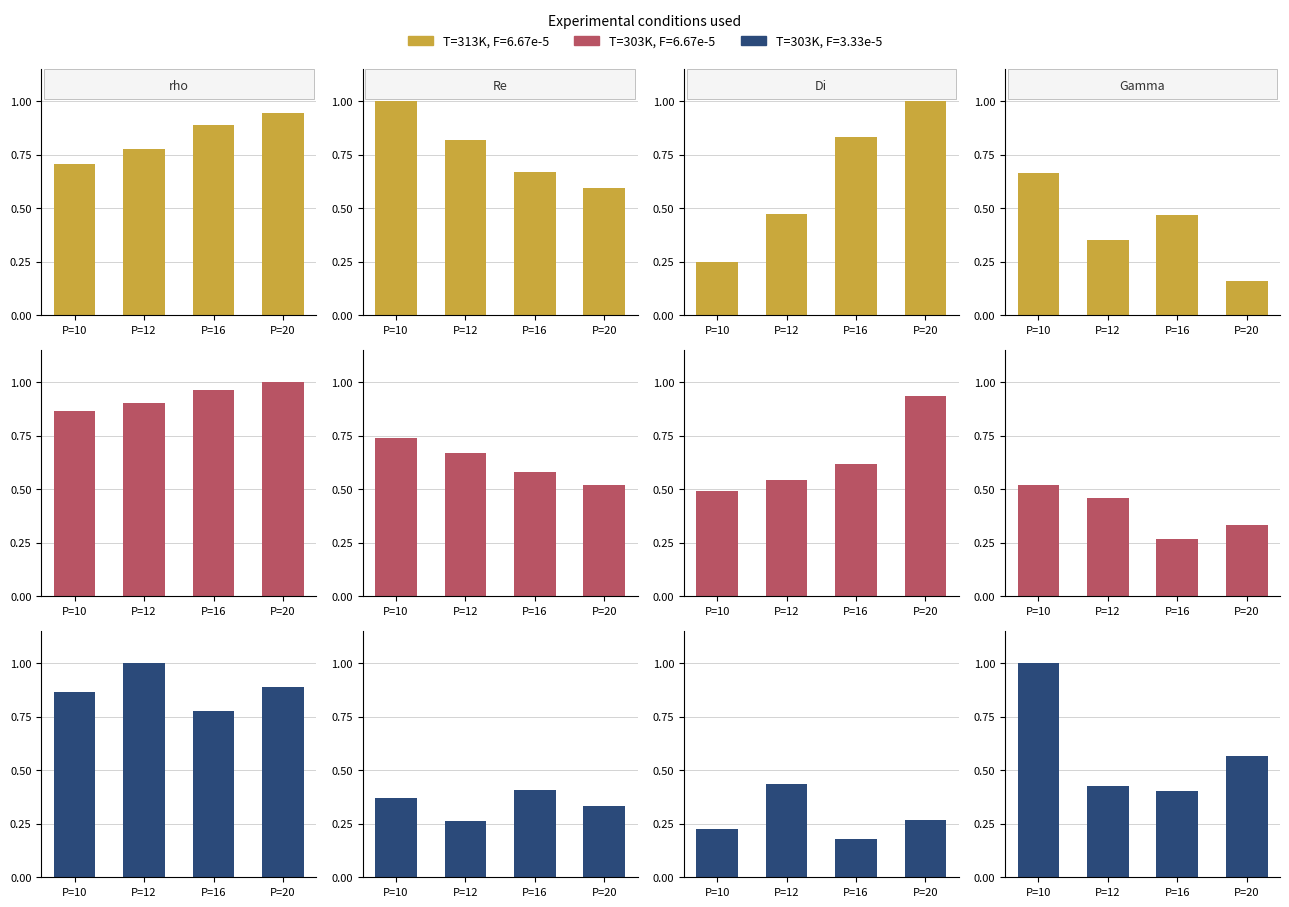

The F[kg/s]e-5 series shows 0.2 at P=12. True or false?

False